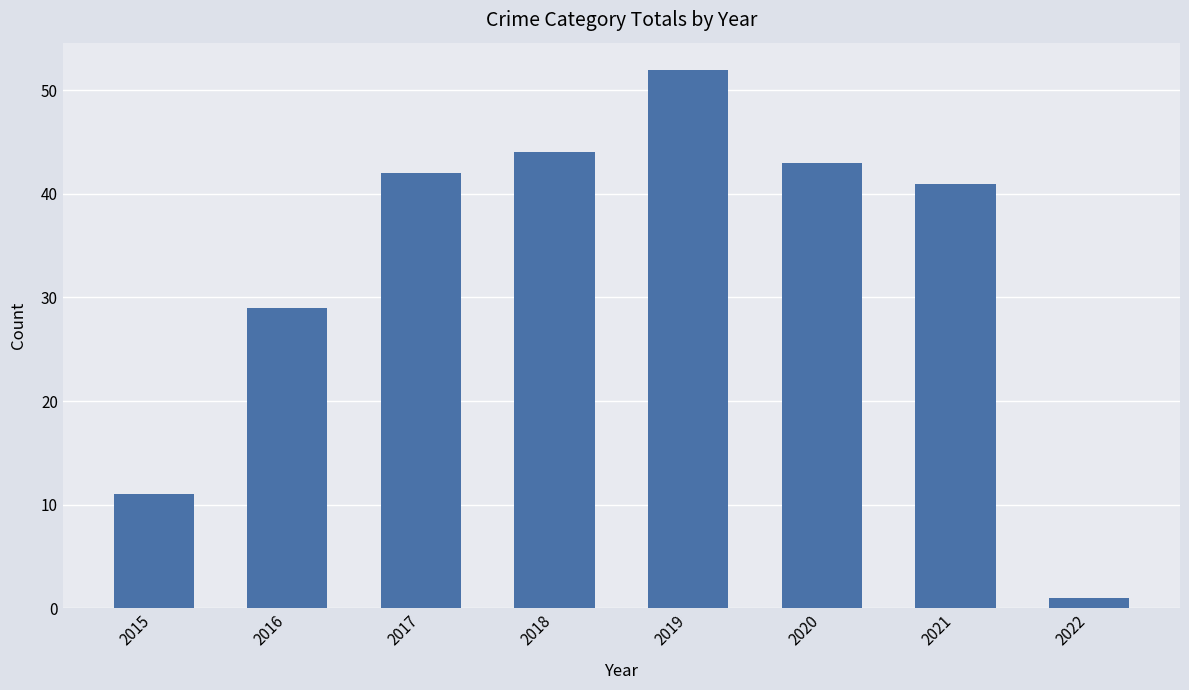

List the labels in order of value, largest first.

2019, 2018, 2020, 2017, 2021, 2016, 2015, 2022